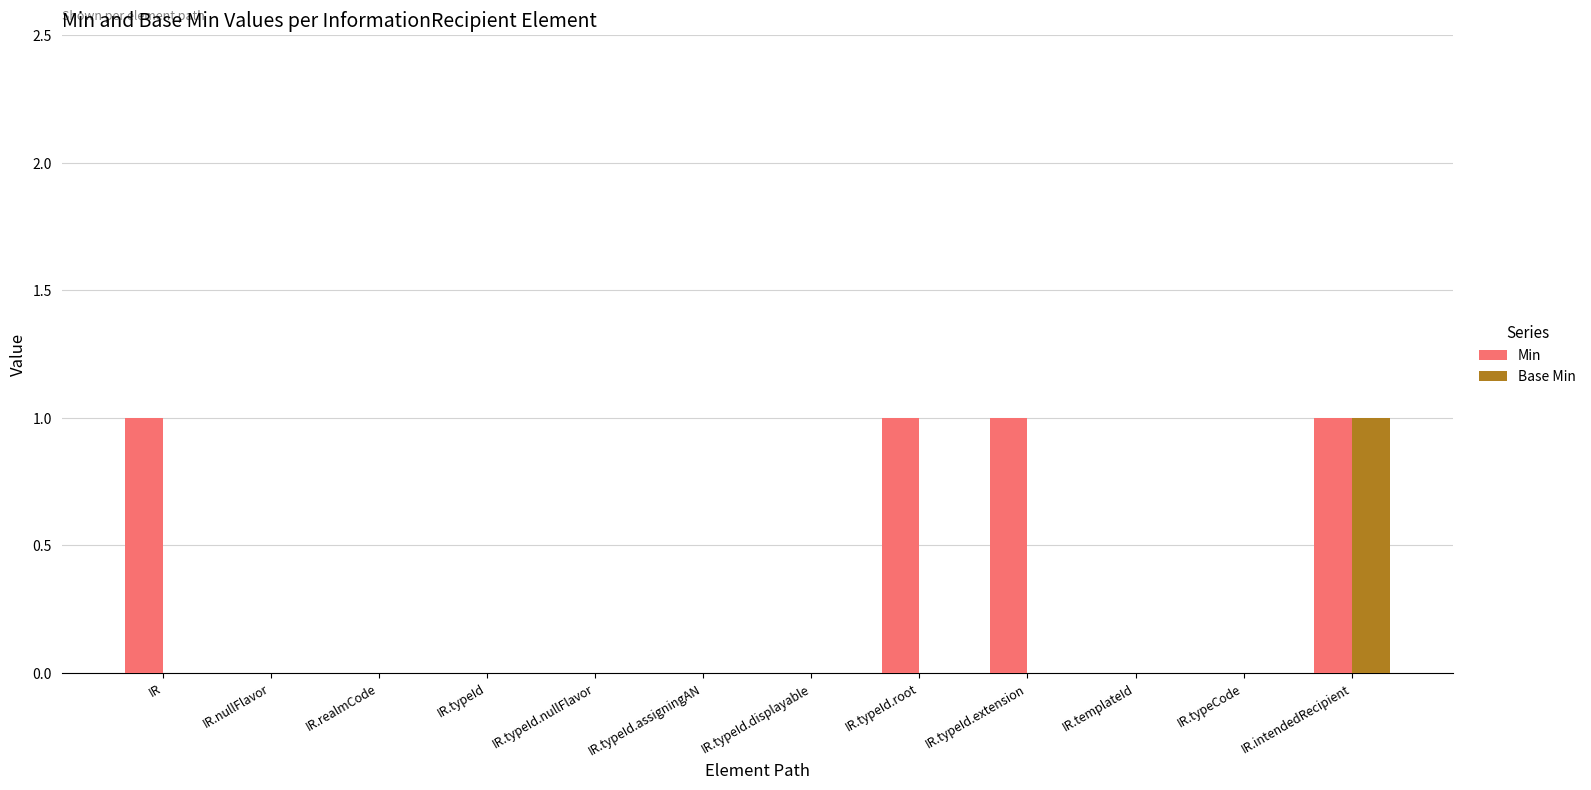

Between IR.typeId.assigningAN and IR.typeId.extension, which series saw the biggest shift?

Min